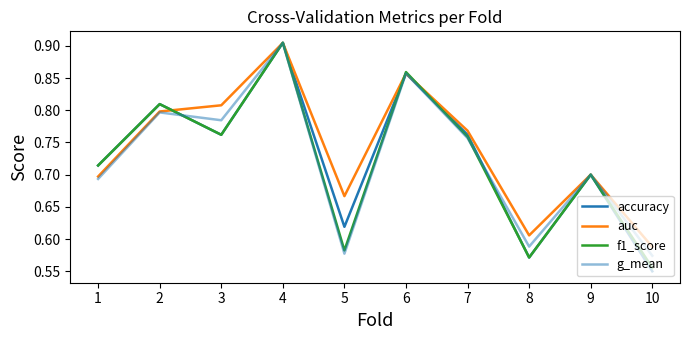

What is the value of the auc point at the 6th from the left?

0.9